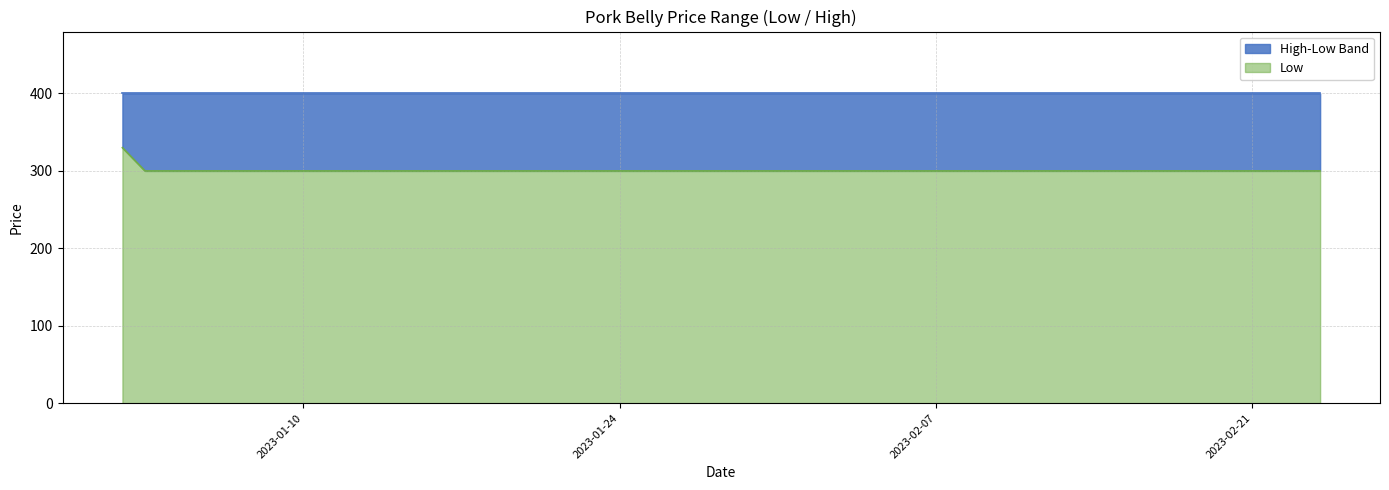

What is the sum of all values?

12030